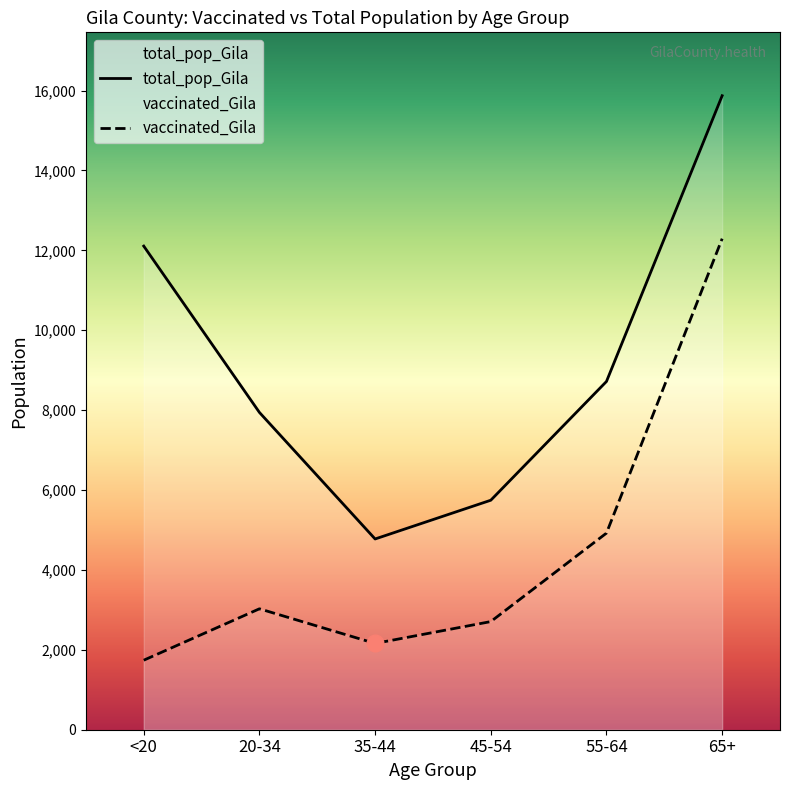

True or false: vaccinated_Gila and total_pop_Gila cross at least once.

False